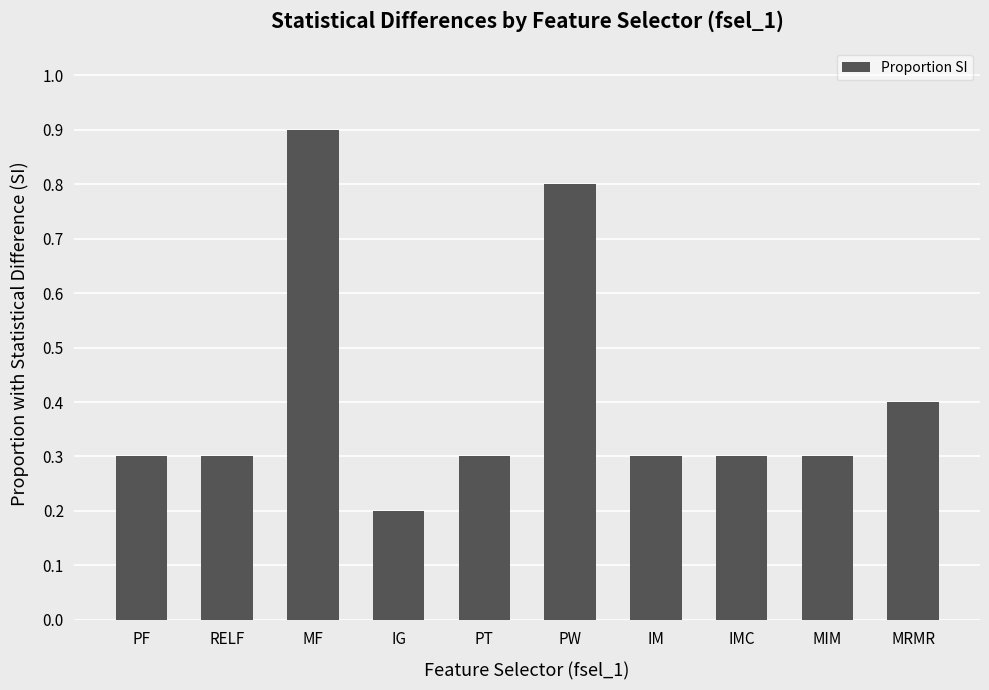

What is the sum of all values?

4.1